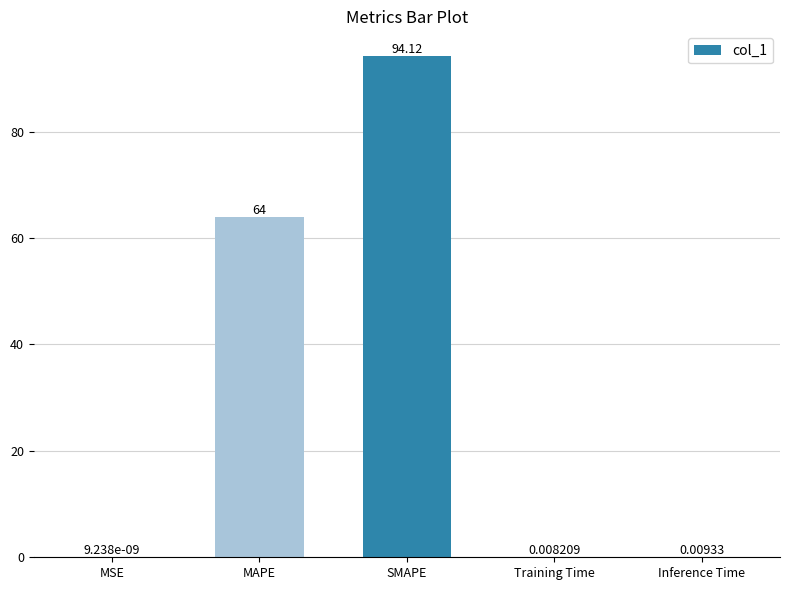

What is the sum of the values at MSE and MAPE?

64.0